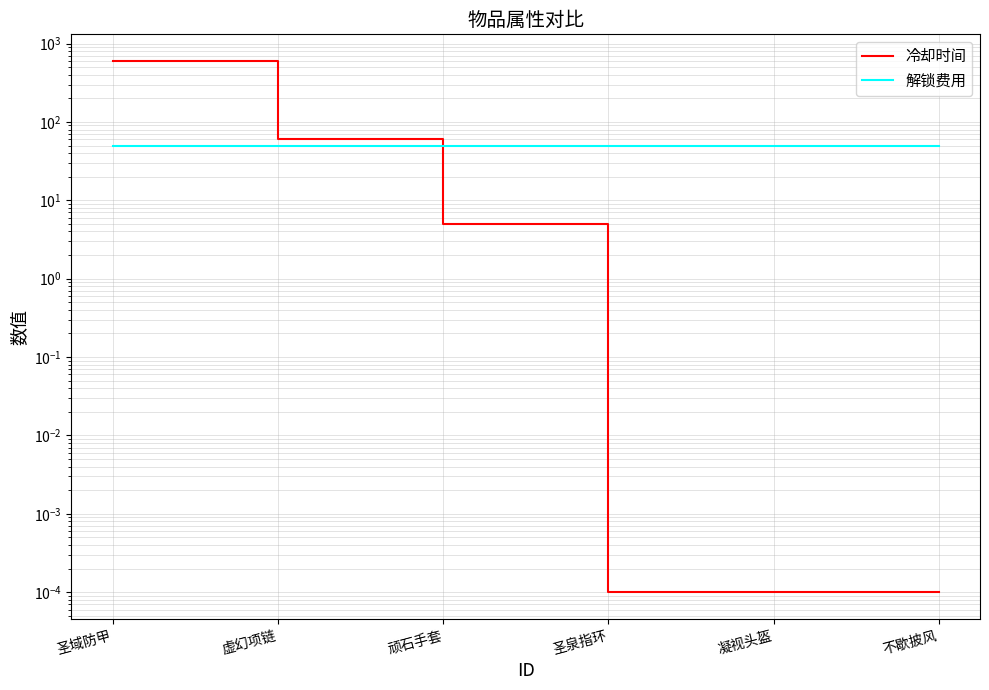

Which series has the largest total across all categories?

冷却时间